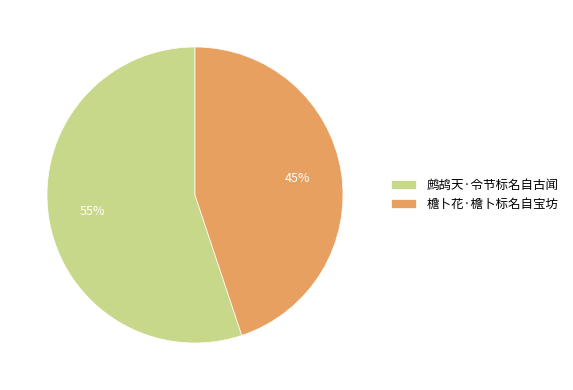

To the nearest percent, what portion does 檐卜花·檐卜标名自宝坊 represent?

45%